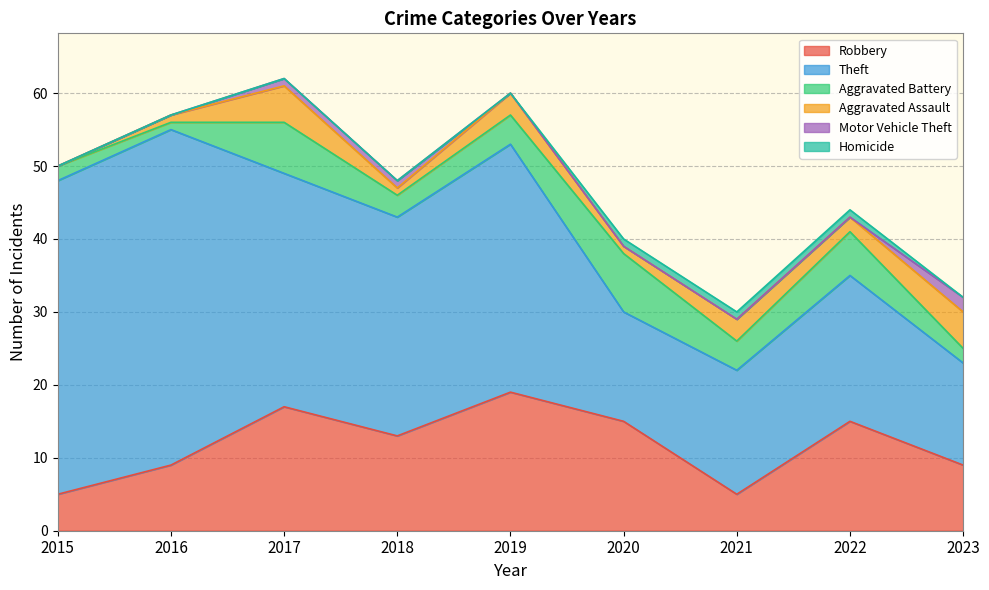

What are all the series names shown in the legend?

Robbery, Theft, Aggravated Battery, Aggravated Assault, Motor Vehicle Theft, Homicide